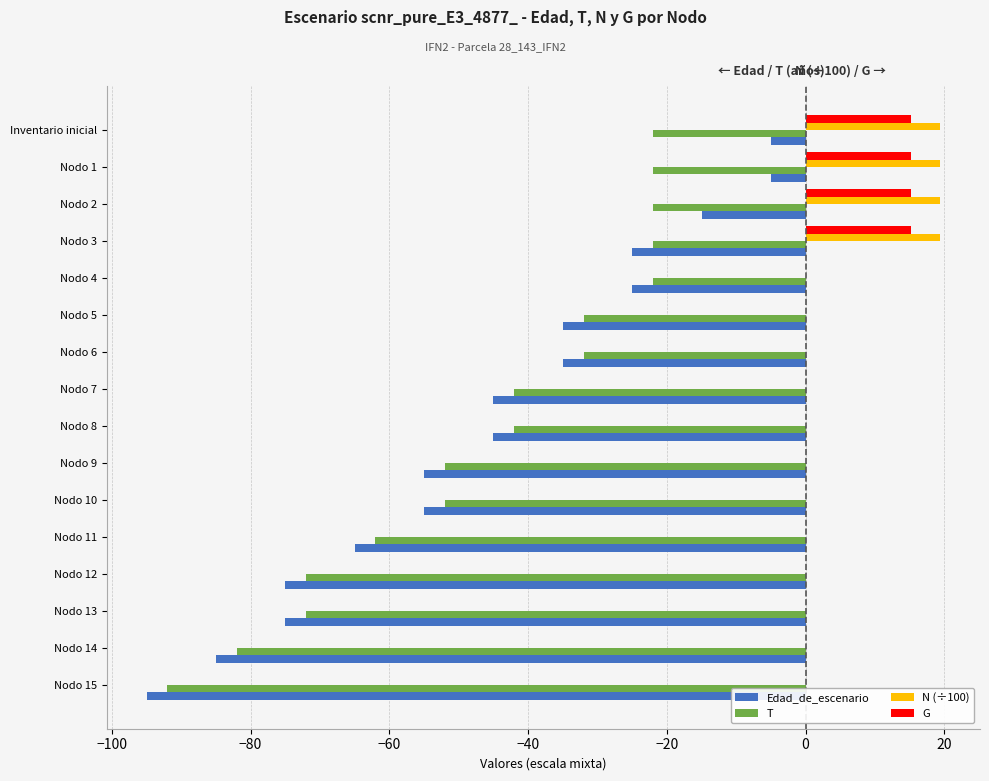

The value of N (÷100) at Nodo 10 is 0.0. True or false?

True